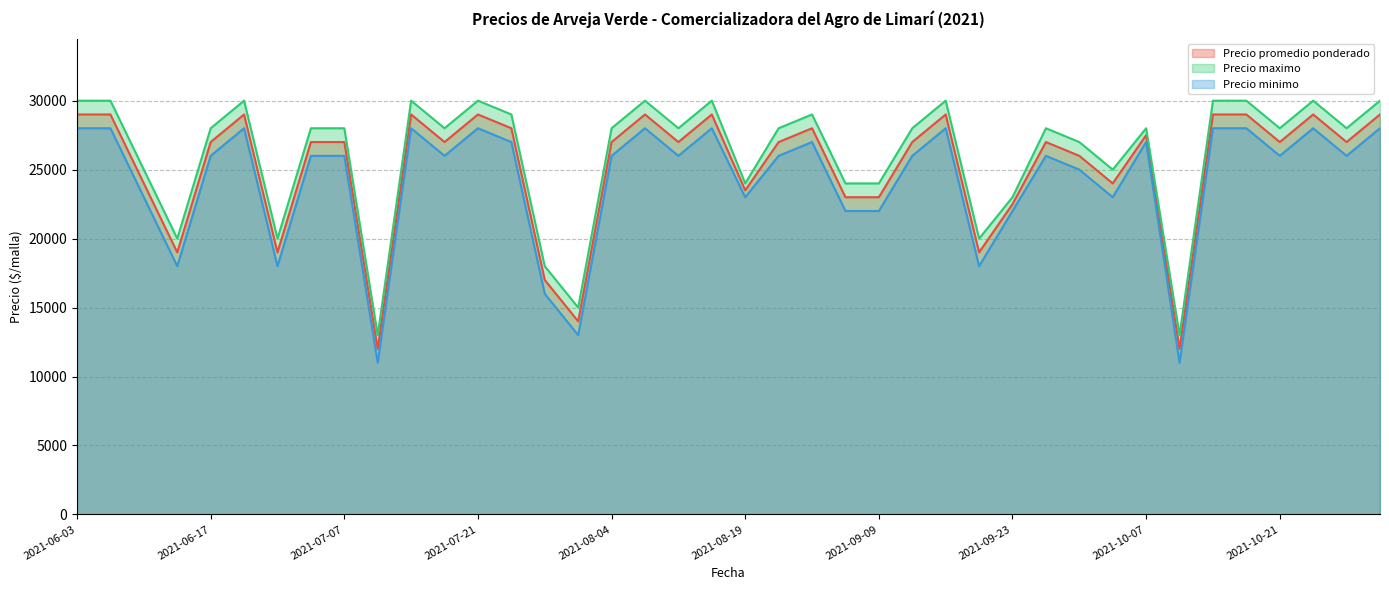

At which category is the sum across all series the highest?

2021-06-03